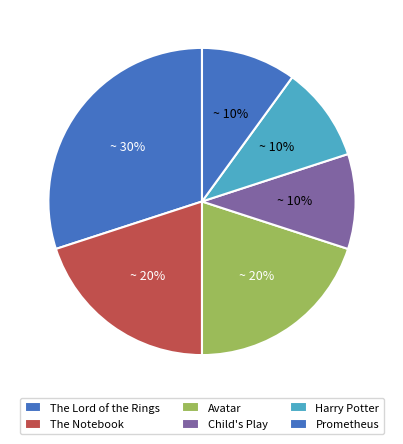

How much of the chart is everything except The Lord of the Rings?

60.0%